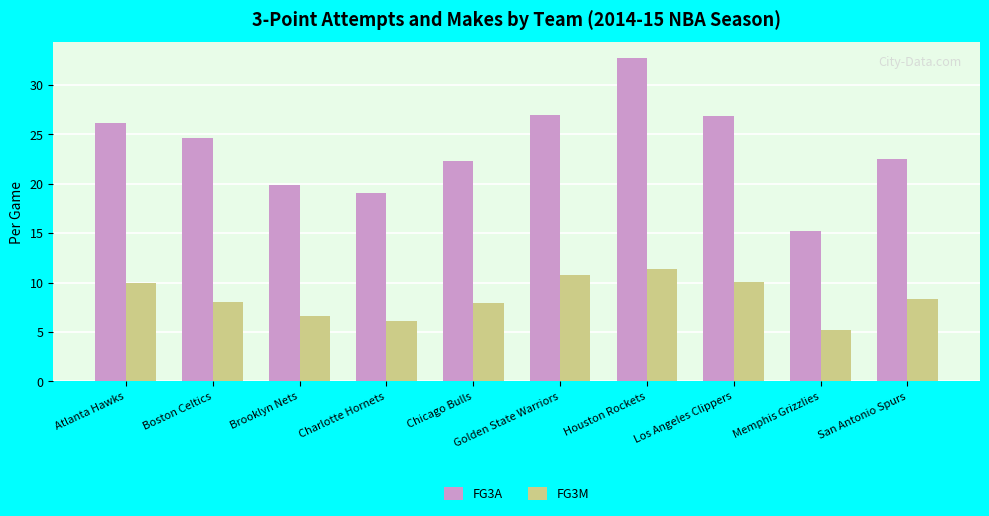

What is the sum of the FG3M values at Atlanta Hawks and Boston Celtics?

18.0